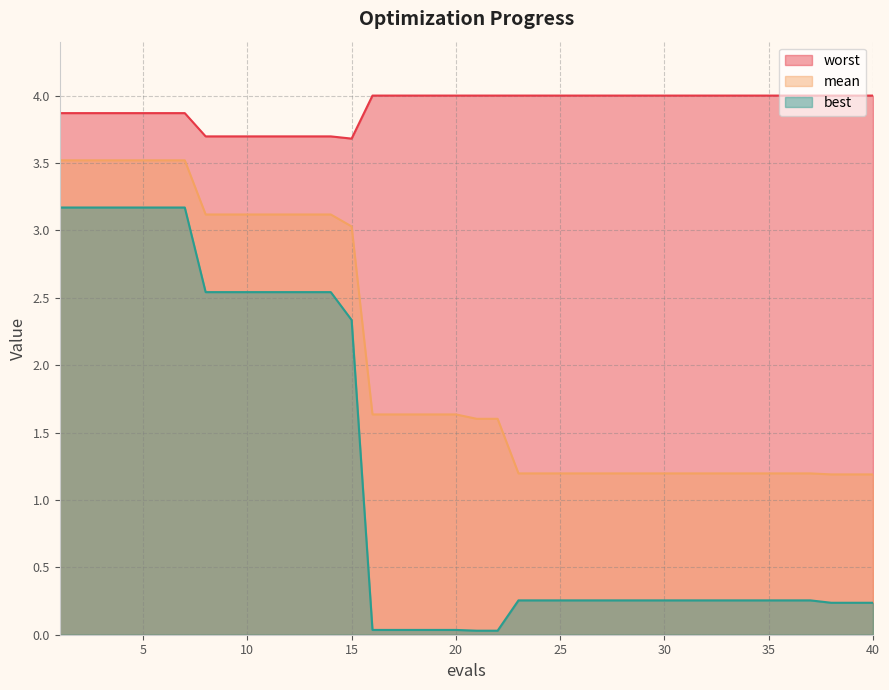

What are all the series names shown in the legend?

worst, mean, best